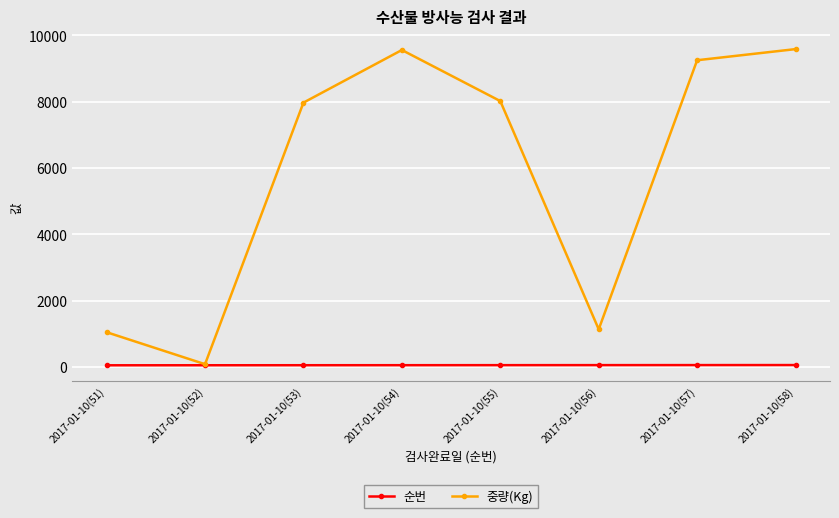

Is it true that 순번 equals 52 at 2017-01-10(52)?

True